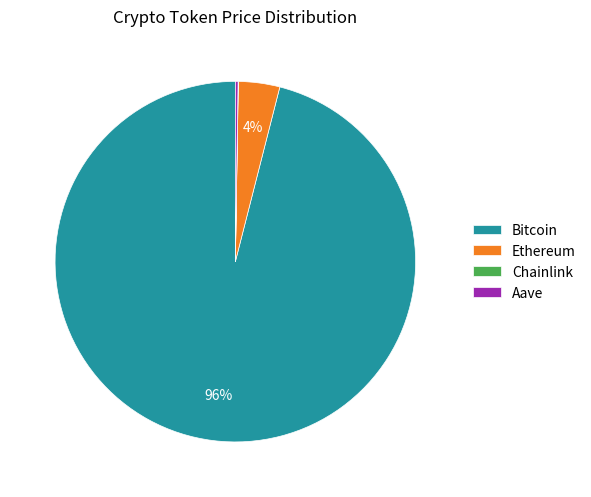

Do Ethereum and Bitcoin together represent more than half of the pie?

Yes